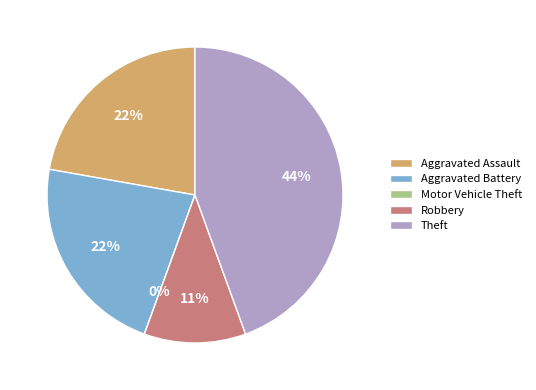

Which category has the biggest portion of the pie?

Theft